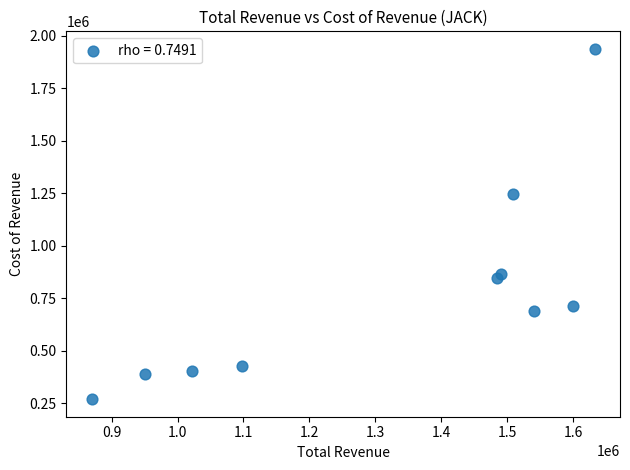

What Y value in the scatter plot is closest to 1103150?

1247700